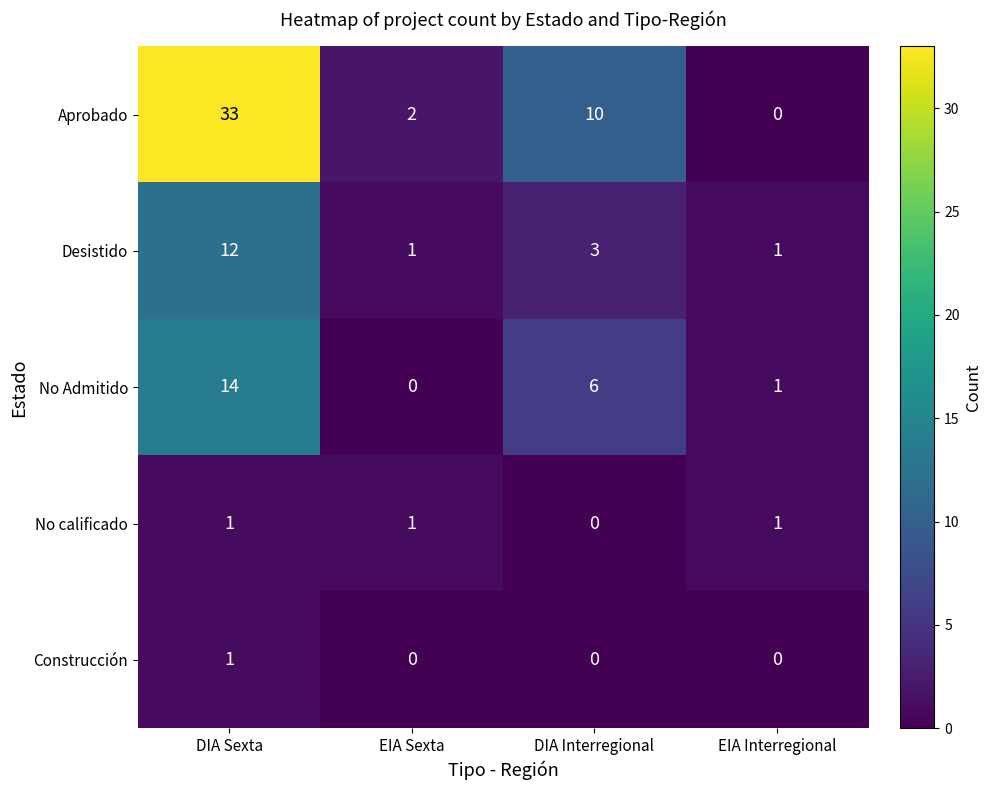

What is the difference between the No Admitido values at DIA Sexta and DIA Interregional?

8